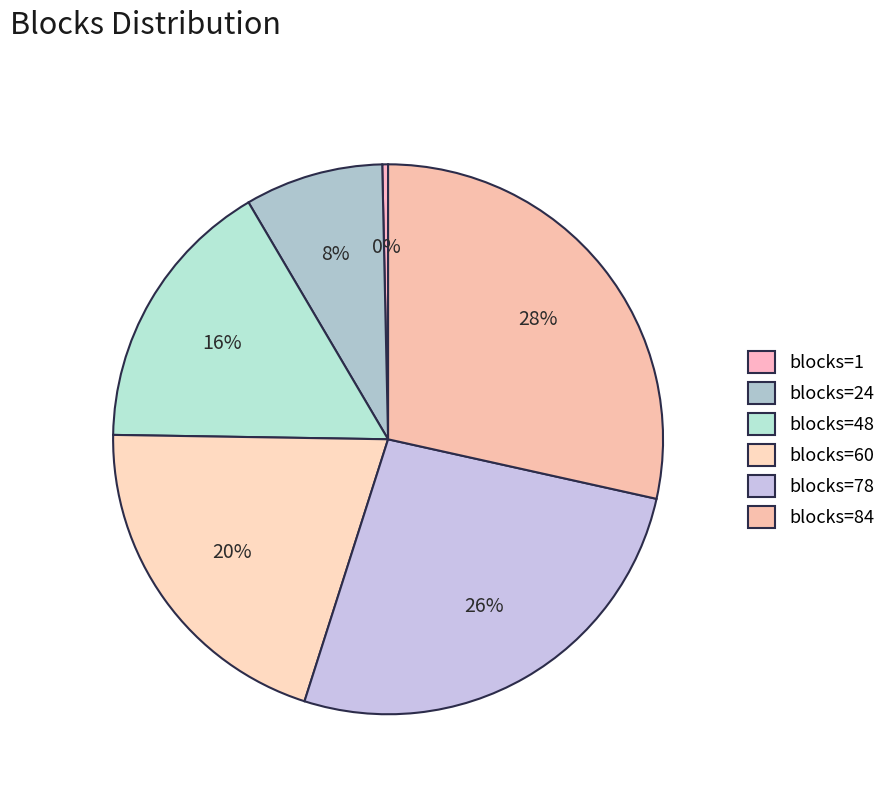

What percentage is NOT represented by blocks=84?

71.5%